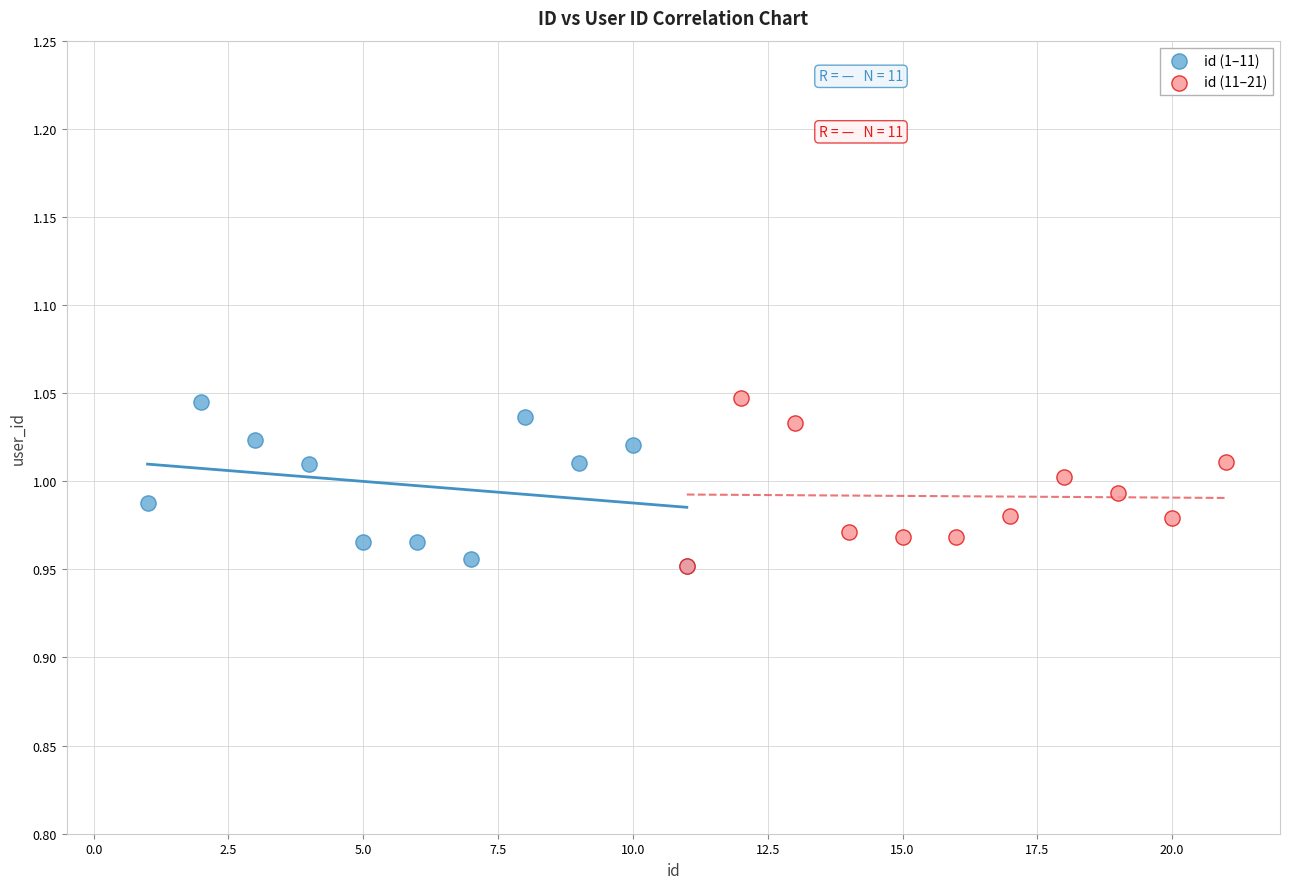

What are all the series names shown in the legend?

id (1–11), id (11–21)